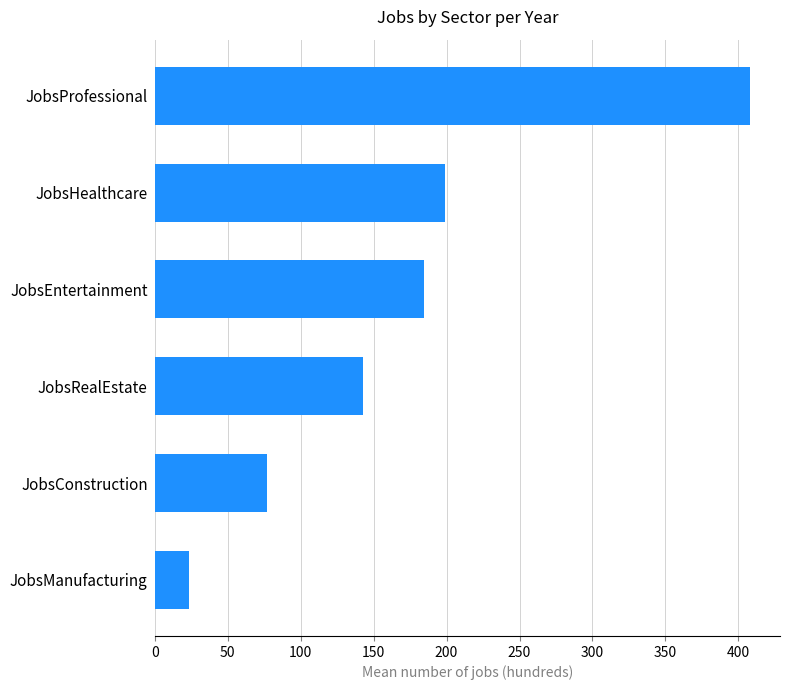

Count the number of values greater than 184.

3